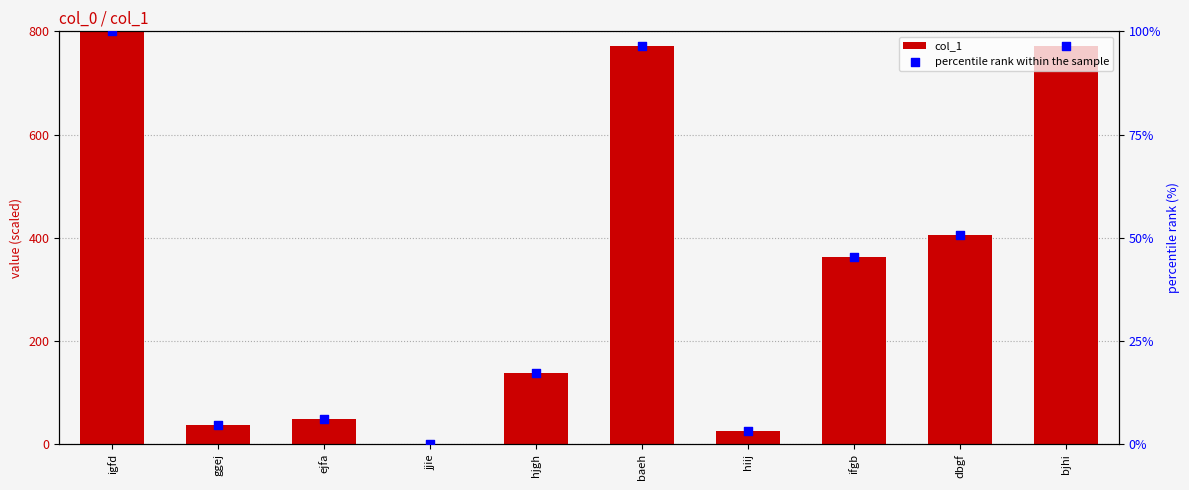

Which series has the largest total across all categories?

col_1